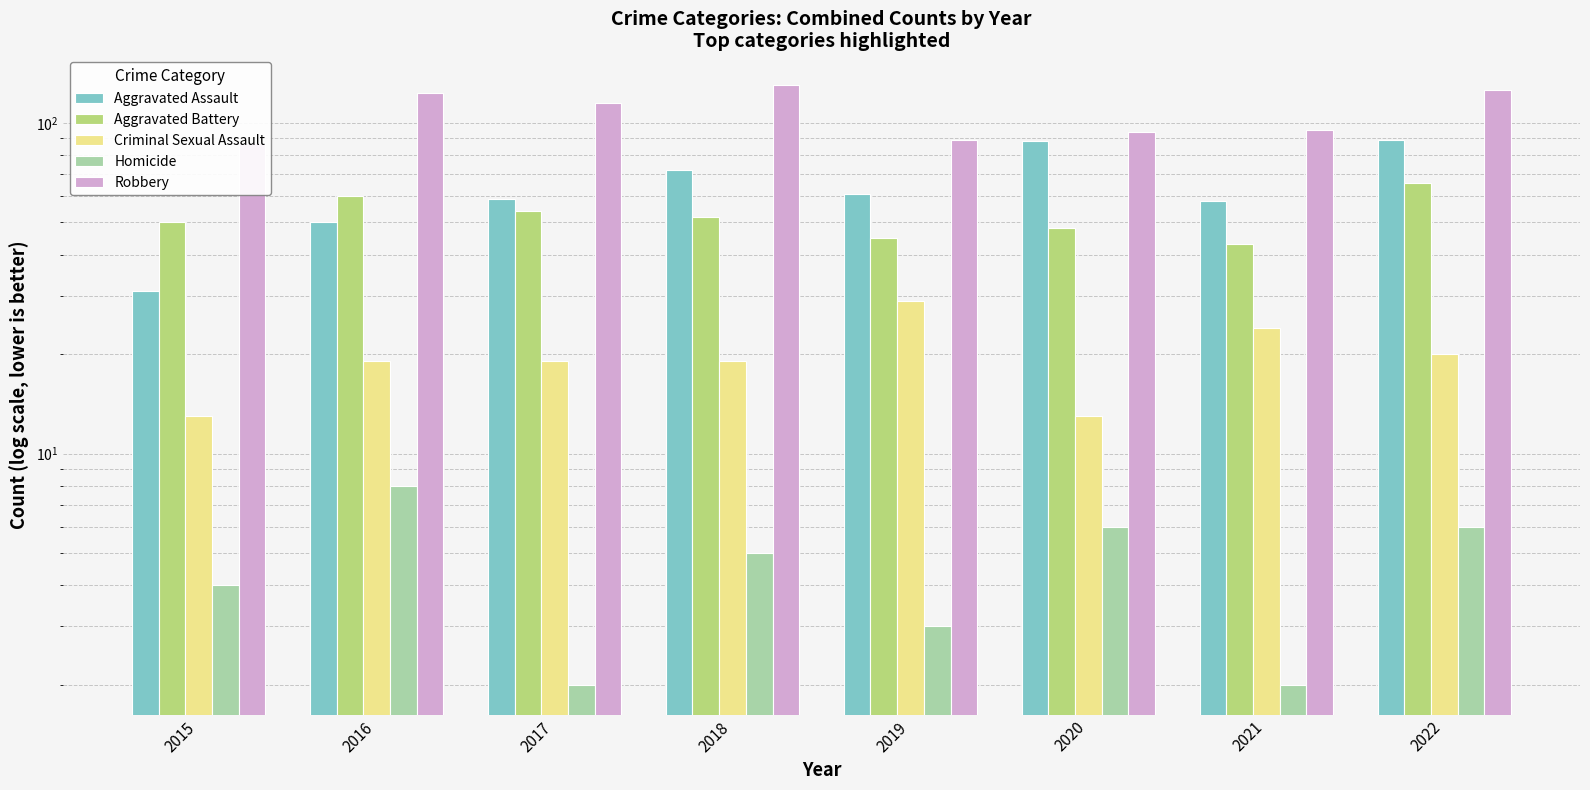

What is the difference between the second highest and minimum values in the Homicide series?

4